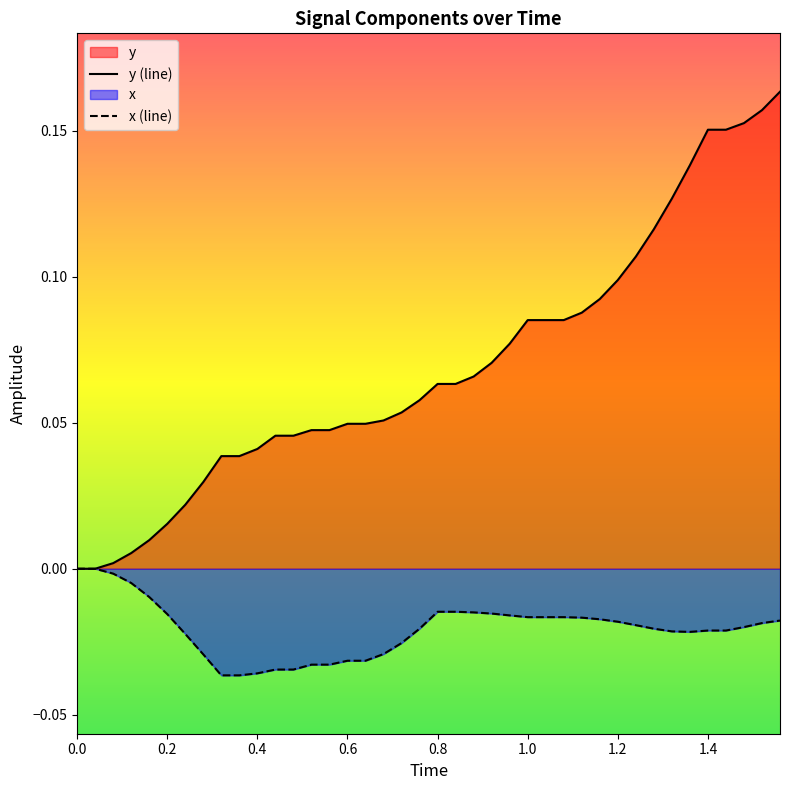

Which series has the largest total across all categories?

y (line)